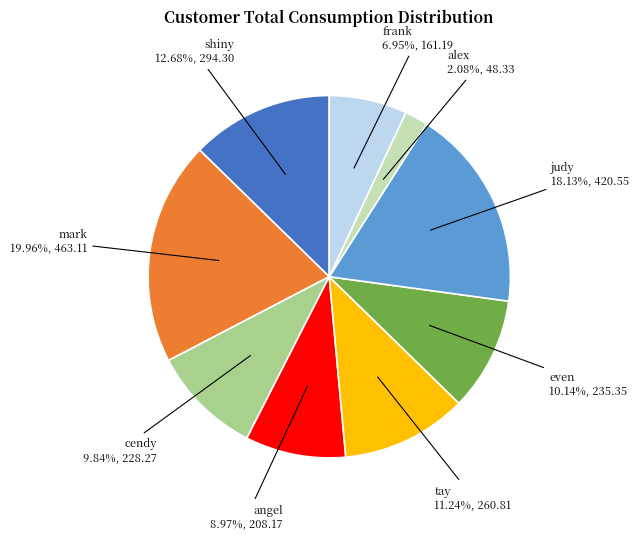

Which has a higher value, angel or mark?

mark